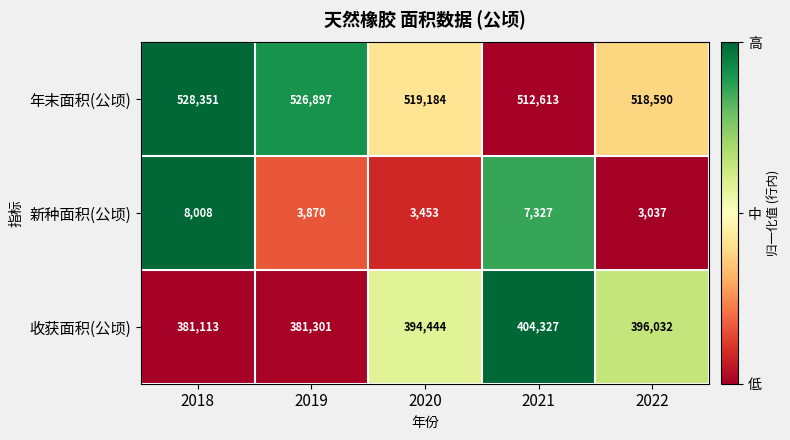

The 年末面积(公顷) series shows 519184 at 2020. True or false?

True